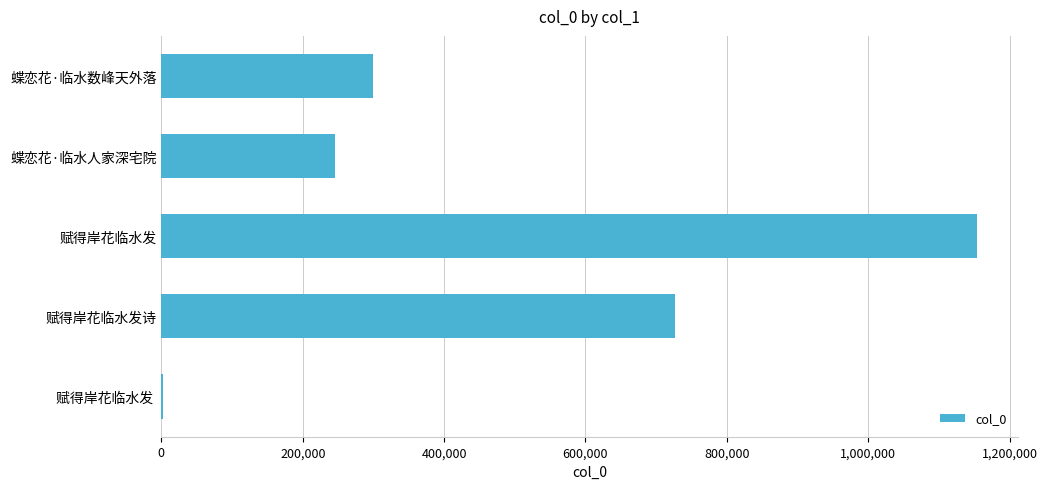

Reading top to bottom, transcribe all the data shown in this chart.

蝶恋花·临水数峰天外落=300103	蝶恋花·临水人家深宅院=245197	赋得岸花临水发=1153544	赋得岸花临水发诗=726836	赋得岸花临水发 =2534